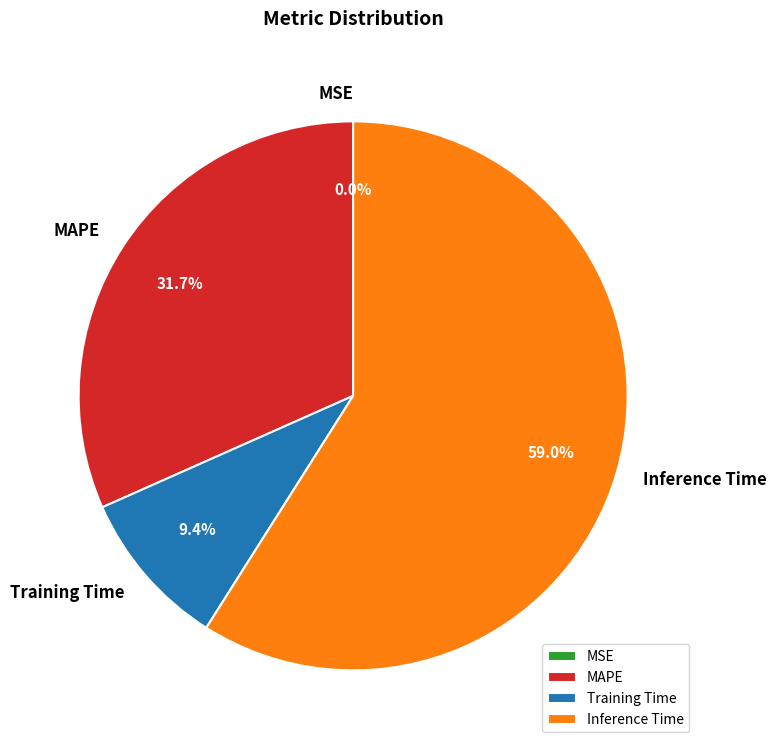

True or false: Training Time accounts for 3% of the total.

False